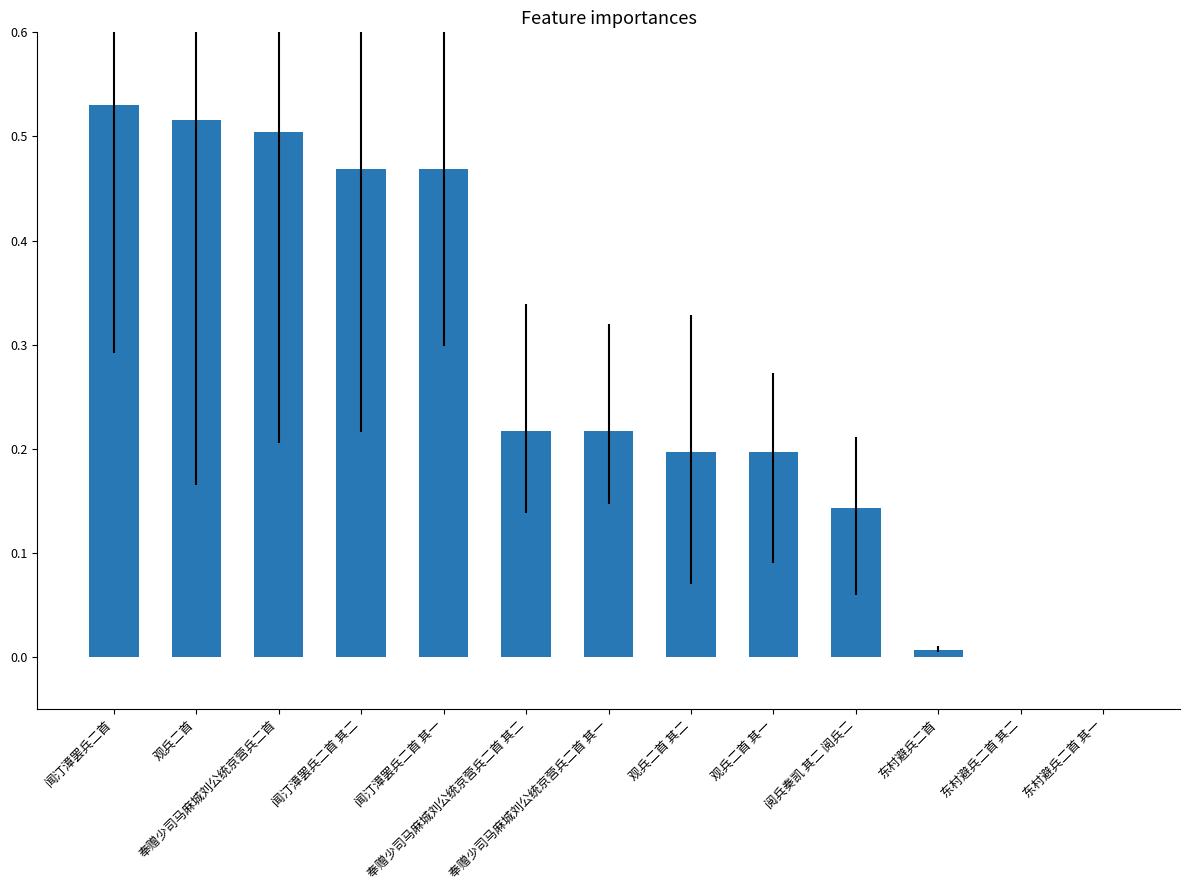

Reading left to right, list all the values displayed in this chart.

0.5	0.5	0.5	0.5	0.5	0.2	0.2	0.2	0.2	0.1	0.0	0.0	0.0